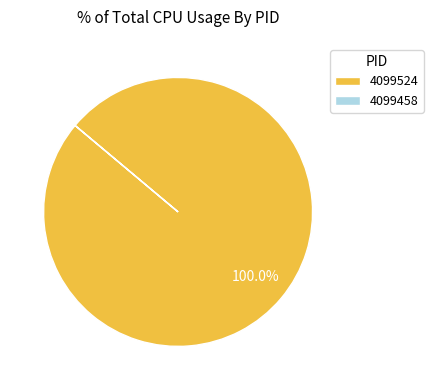

Which category has the biggest portion of the pie?

4099524